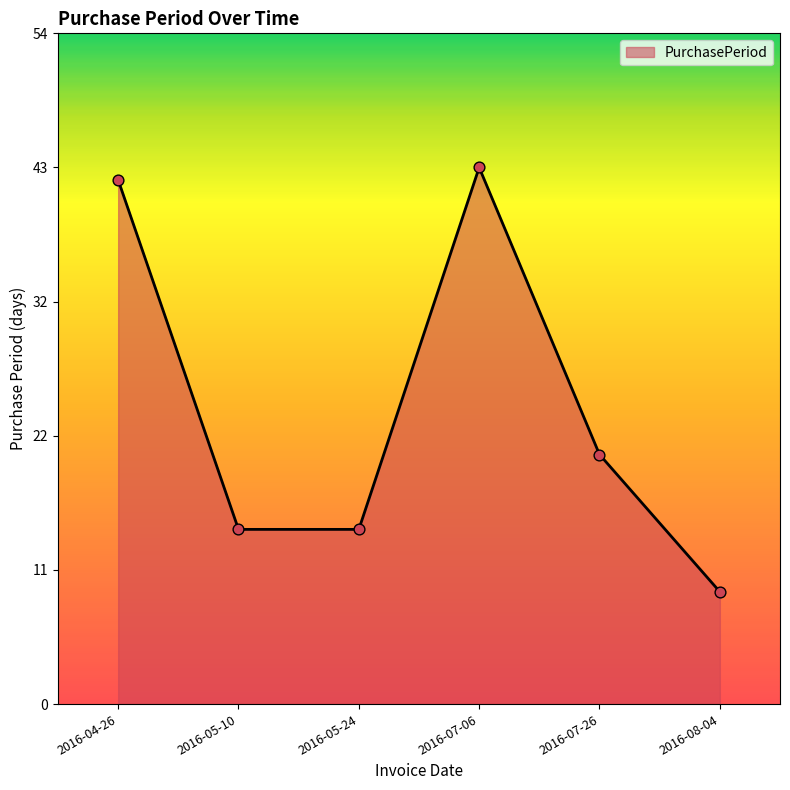

What is the change in value from 2016-07-26 to 2016-08-04?

-11